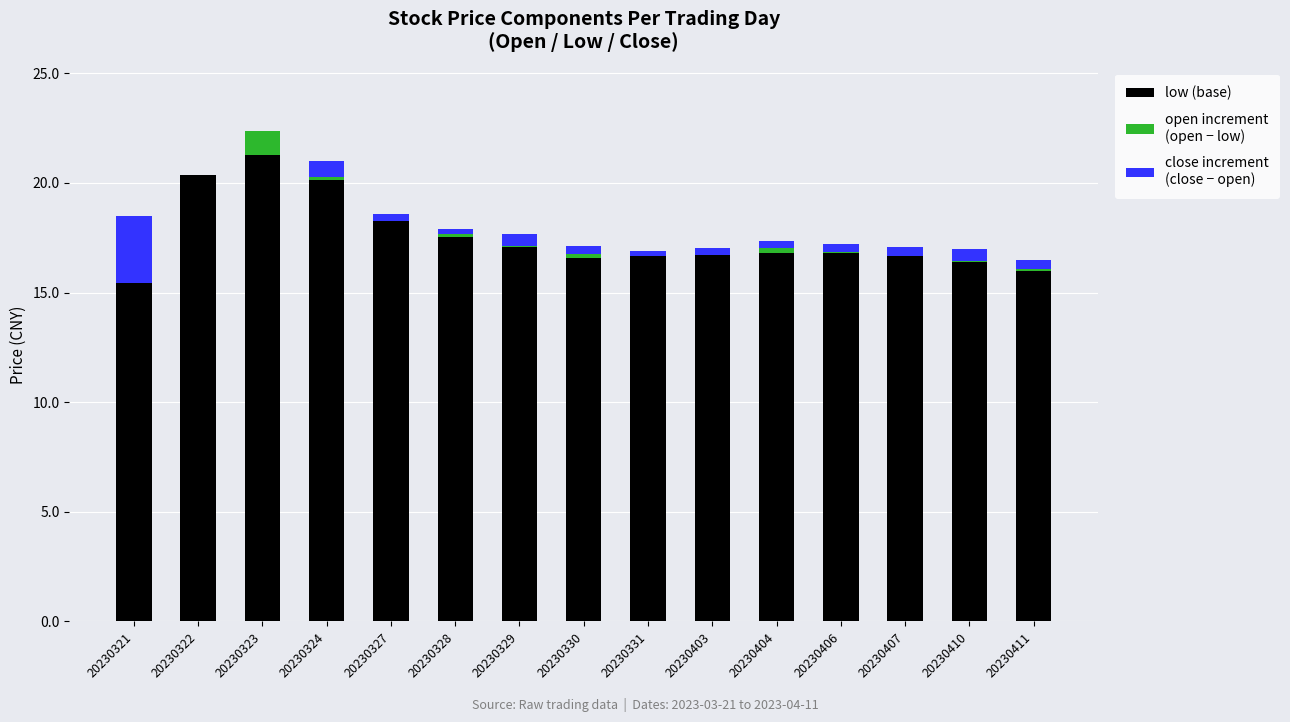

What is the spread (max minus min) of values at 20230407?

16.6